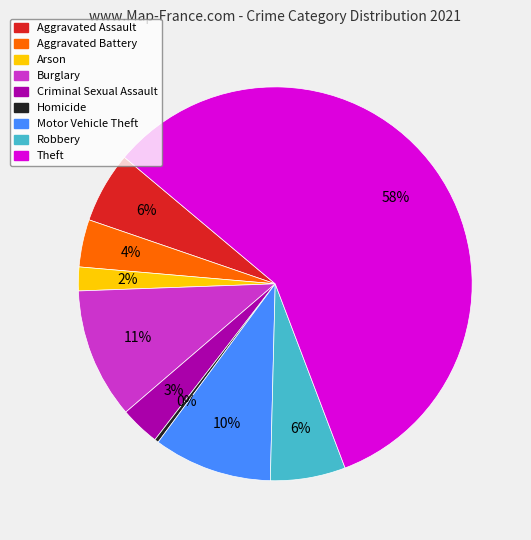

Count the number of slices in the pie.

9